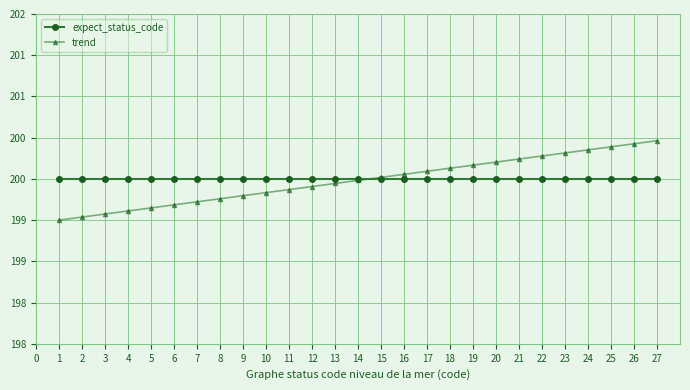

What are all the series names shown in the legend?

expect_status_code, trend